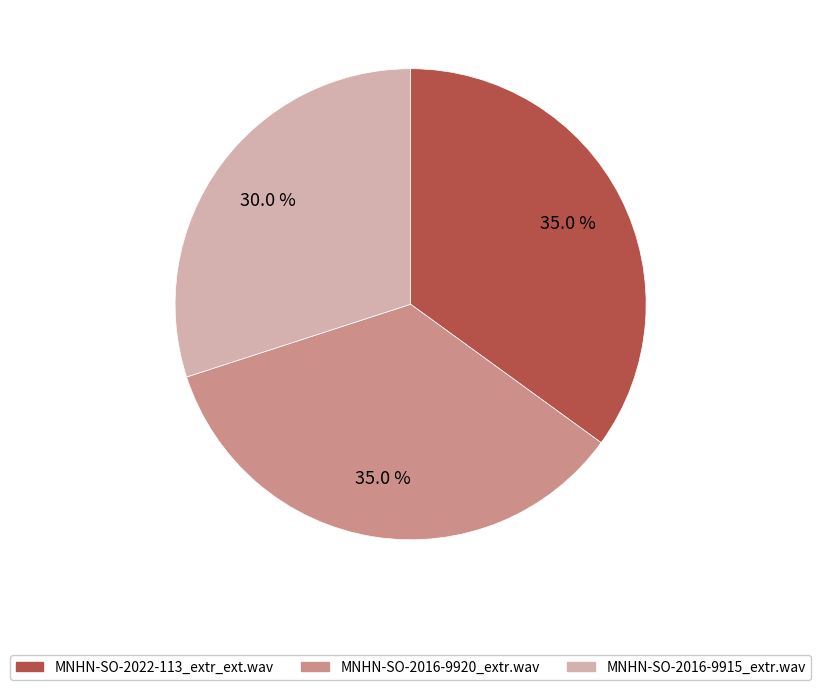

Is it true that MNHN-SO-2016-9915_extr.wav is 35% of the pie?

False